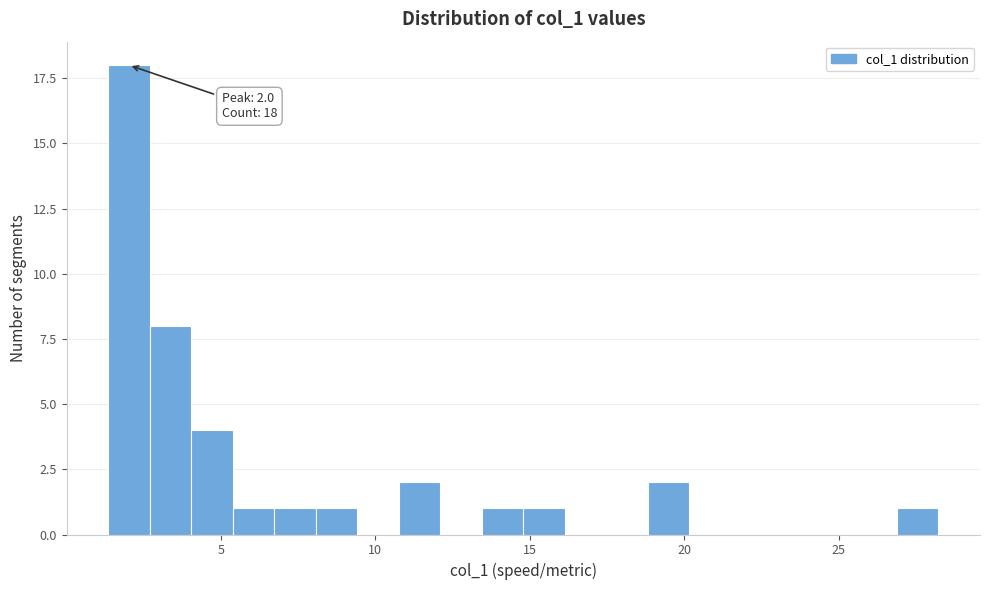

Read against the x-axis, roughly where is the centre of the tallest bar?

2.0